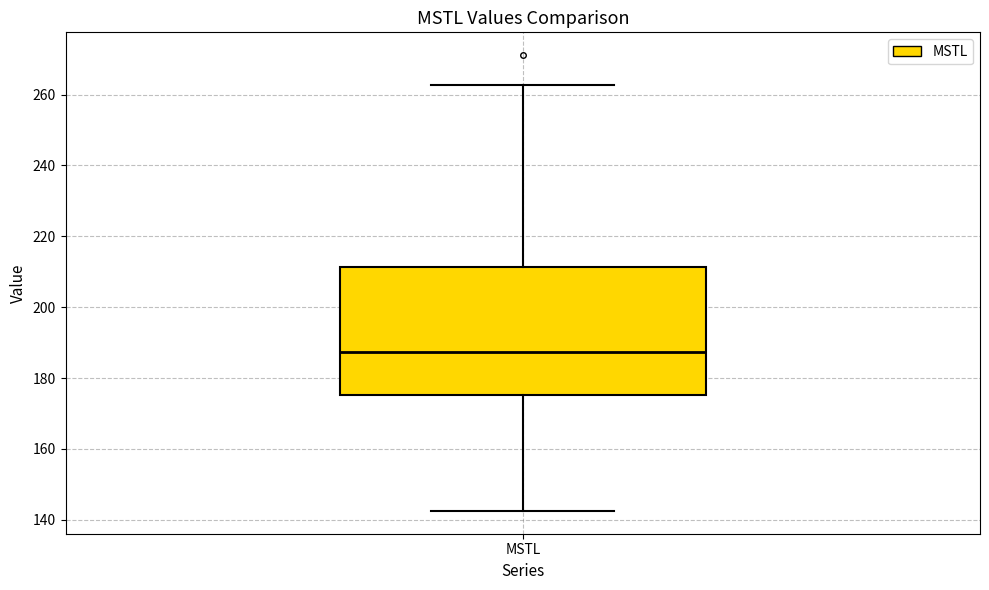

Where is the upper edge of the box for MSTL on the y-axis? The values are not printed on the chart, so give them approximately, as read against the axis.

212